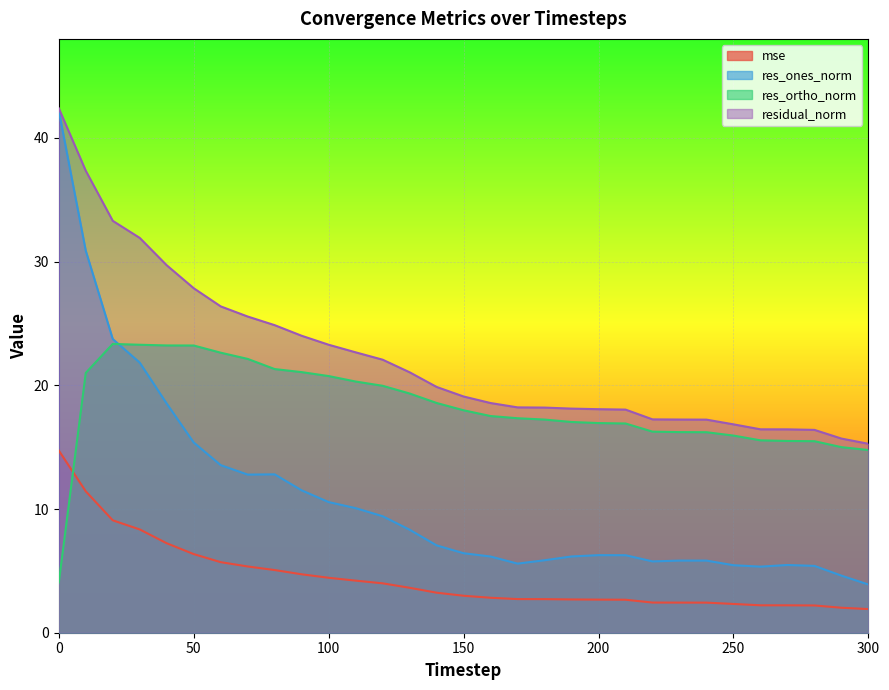

List the series in order of their overall mean, highest first.

residual_norm, res_ortho_norm, res_ones_norm, mse